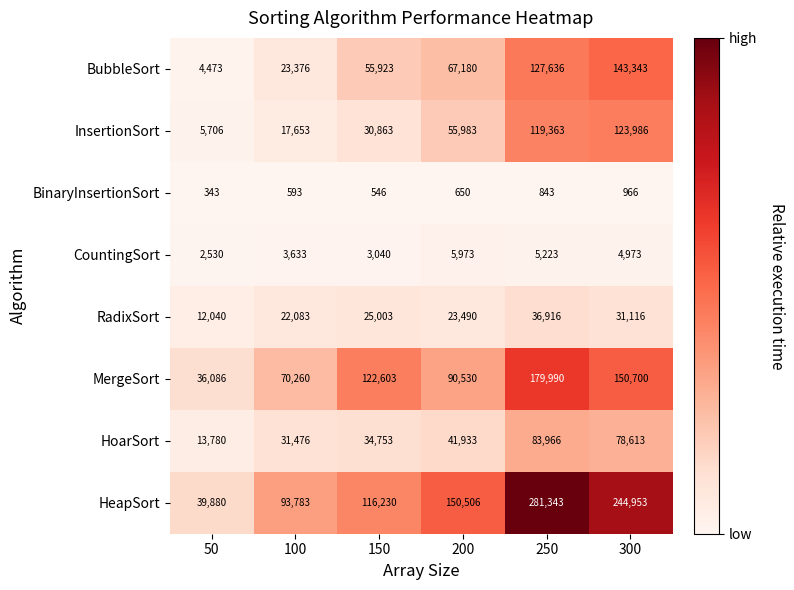

What is the average value of the RadixSort series?

25108